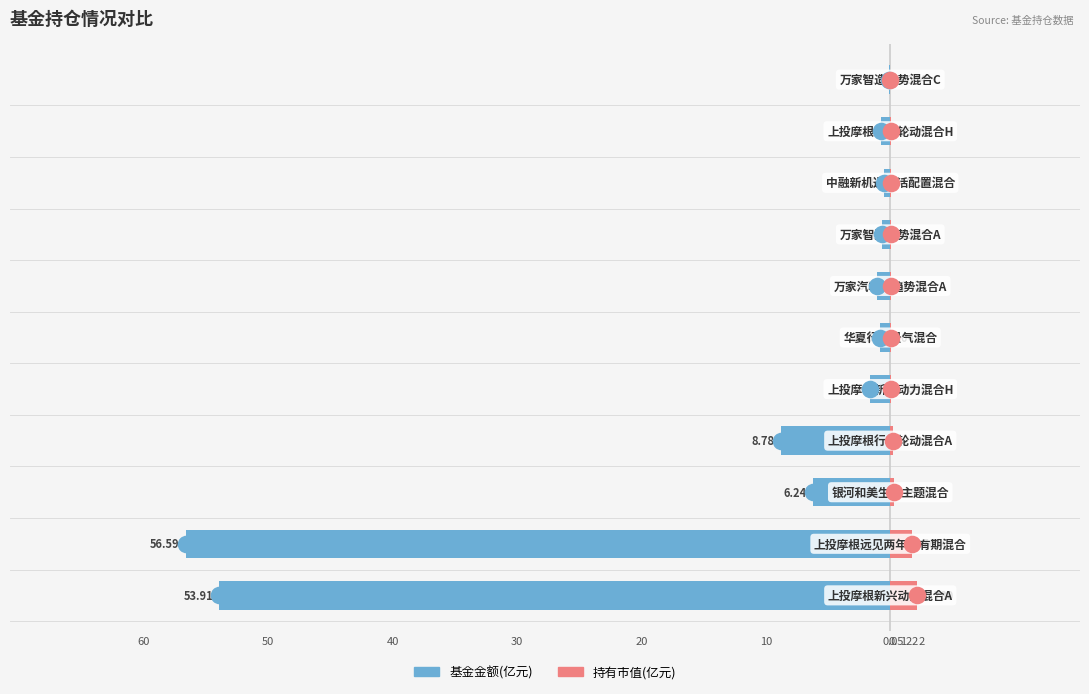

Which series contains the lowest Y value?

基金金额(亿元)